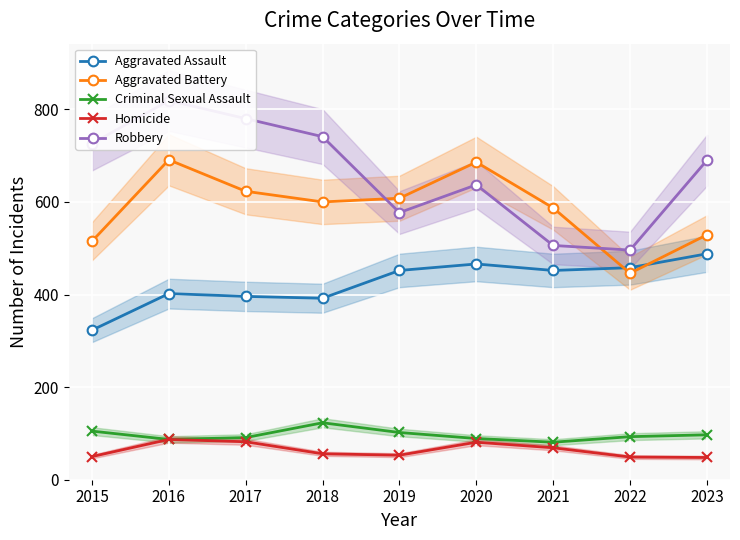

What is the difference between the maximum and second lowest values in the Criminal Sexual Assault series?

36